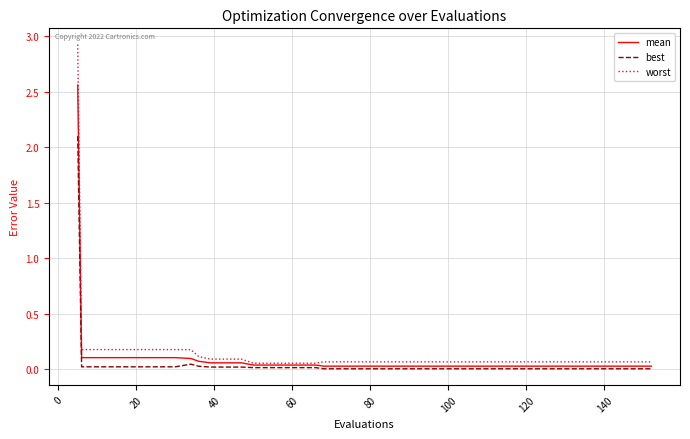

Which series has the widest spread of values?

worst